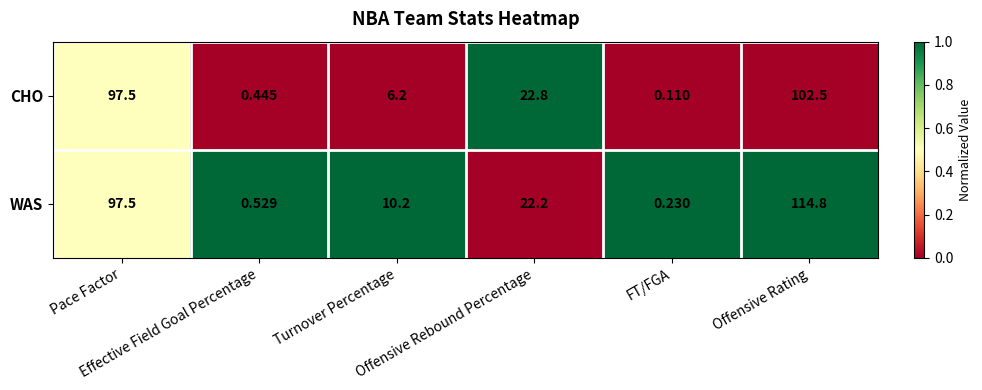

At which category does the chart reach its minimum across all series?

FT/FGA